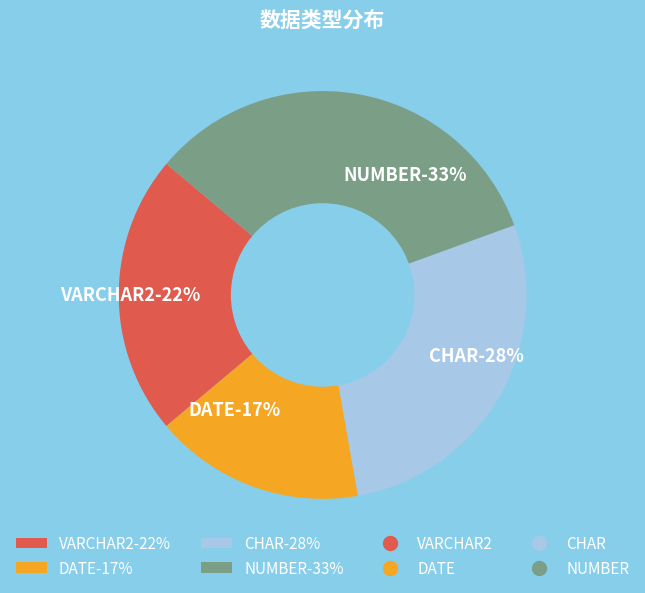

The NUMBER slice represents 44% of the pie. True or false?

False